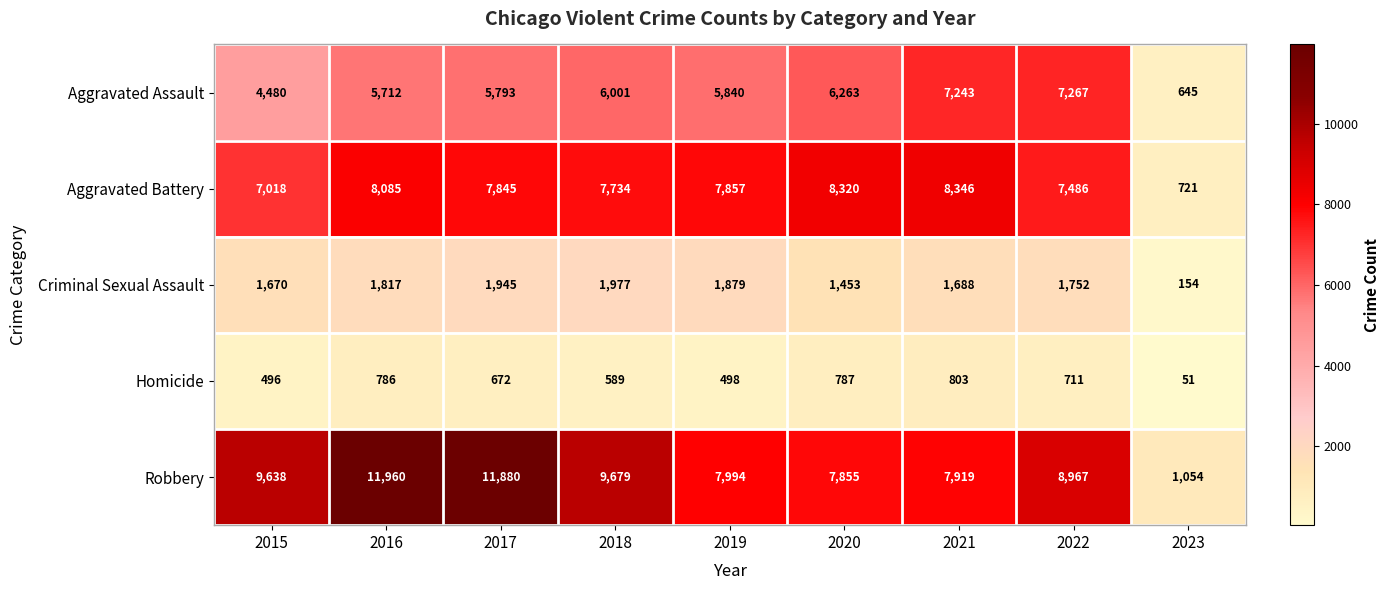

Where does the Aggravated Assault series first go above 5840?

2018